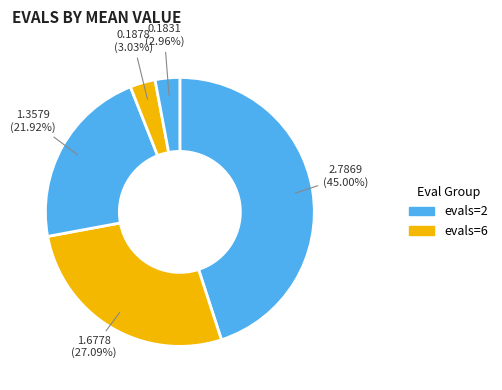

Rank the categories by value from lowest to highest.

evals=58, evals=28, evals=22, evals=6, evals=2